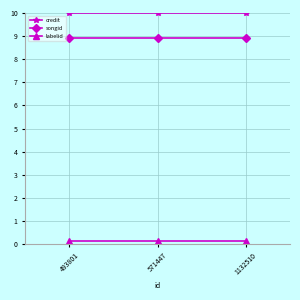

Rank the series at 493801 from highest to lowest value.

credit, songid, labelid